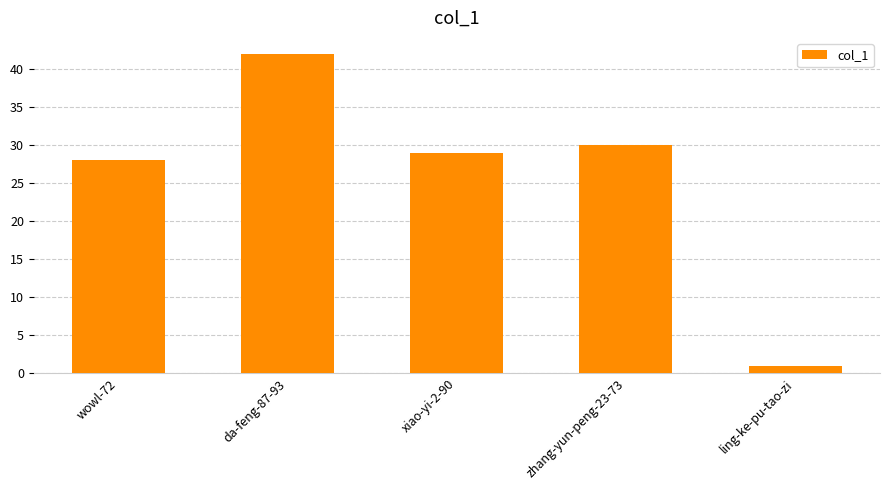

How many values are below 29?

2